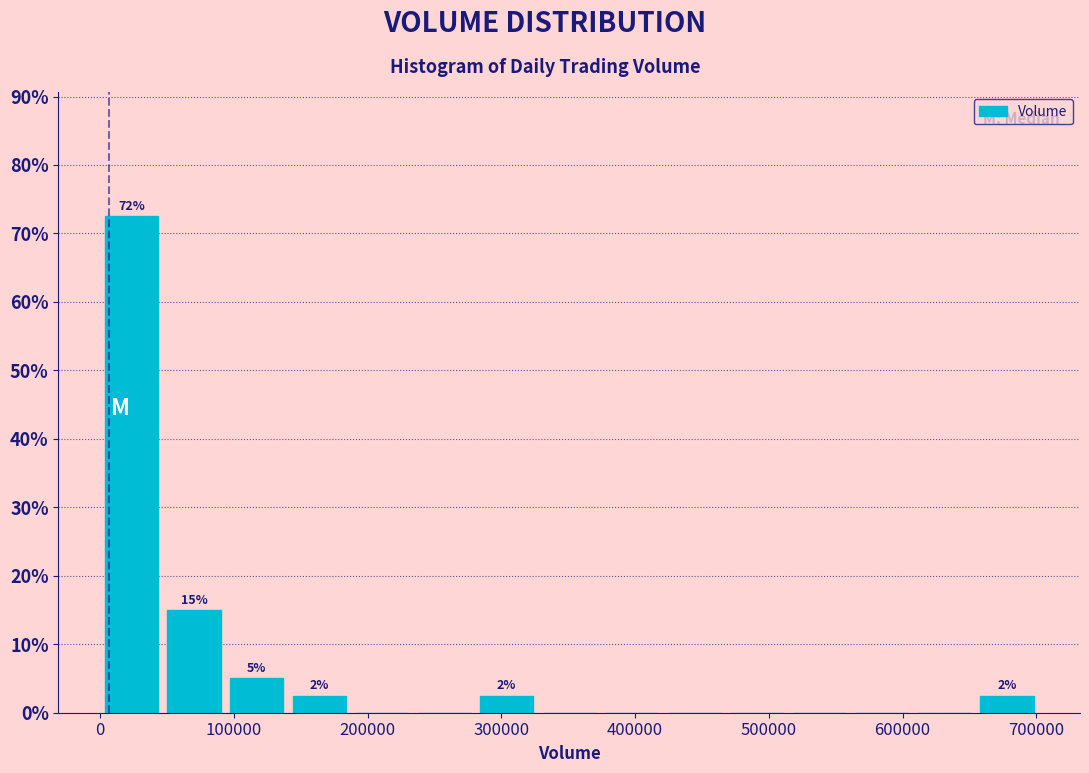

Over which range of the x-axis is the bar tallest?

0 to 50000